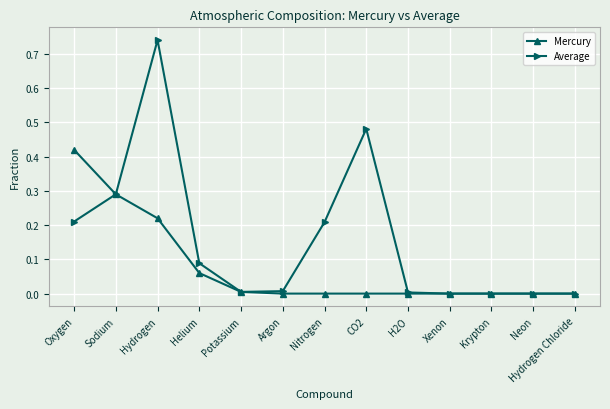

What is the label of the 10th point from the right?

Helium